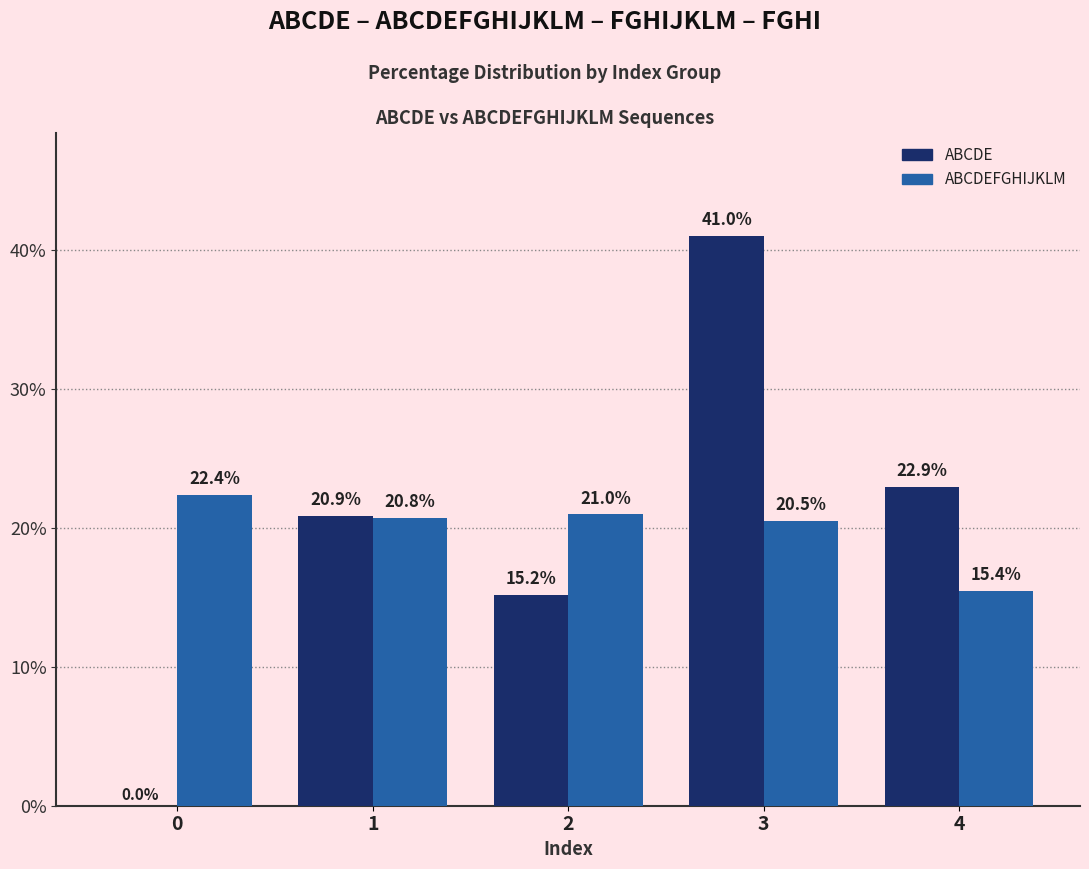

Which series changed the most between 1 and 4?

ABCDEFGHIJKLM